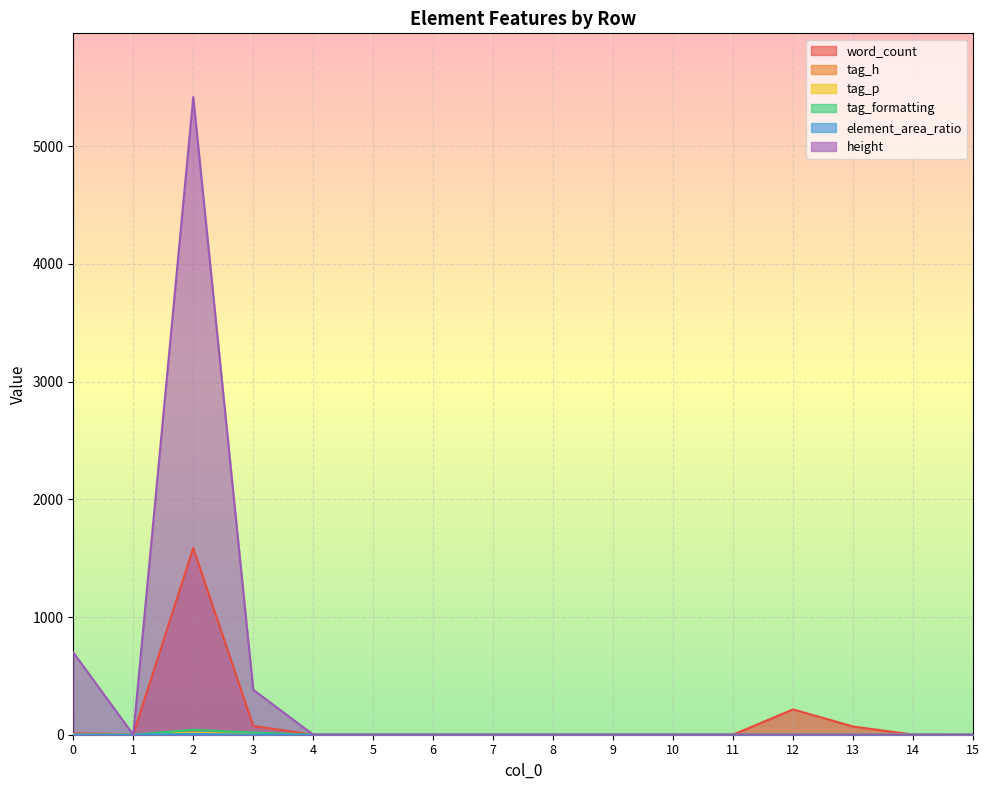

True or false: word_count and tag_h intersect in this chart.

False